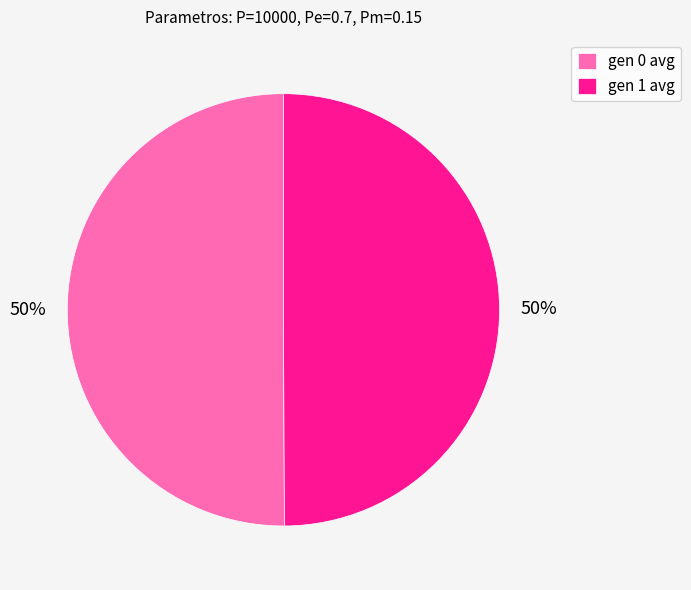

To the nearest percent, what percentage of the pie is gen 1 avg?

50%